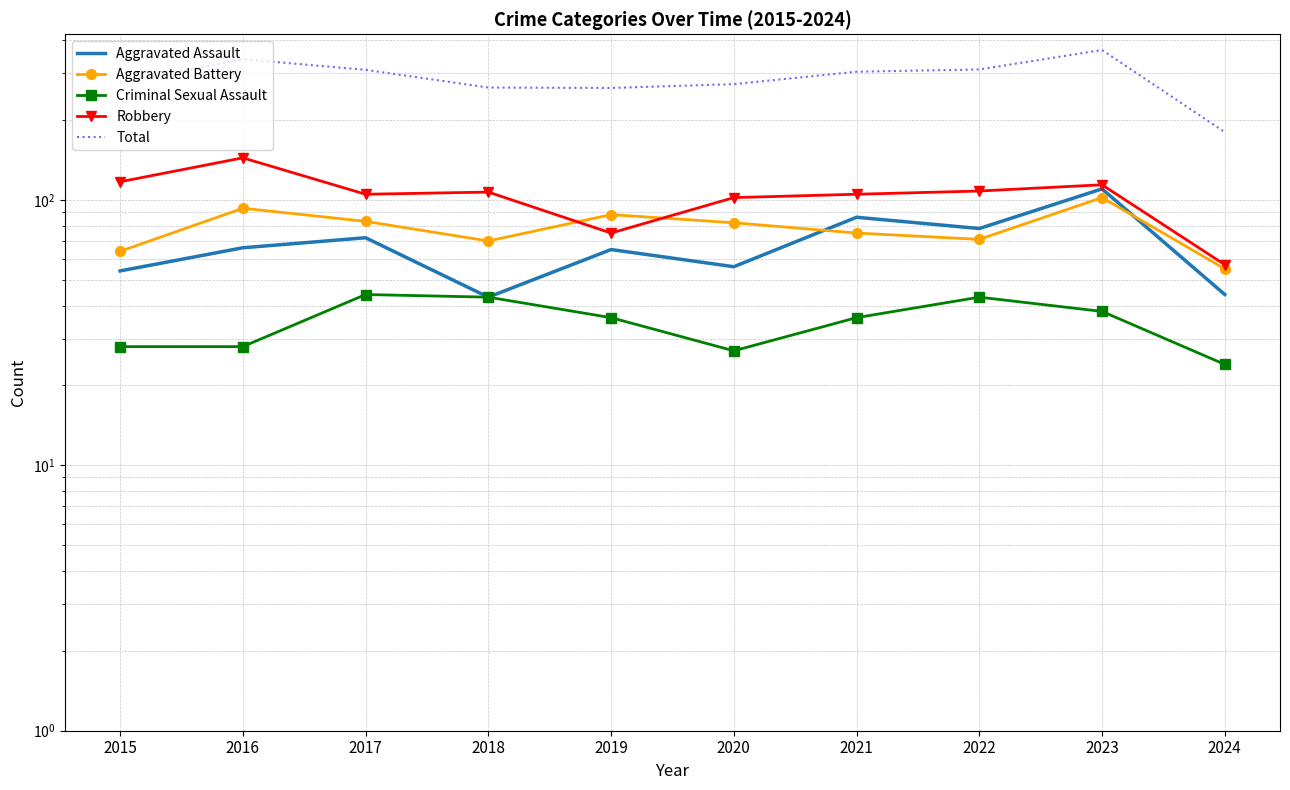

The Total series shows 452 at 2022. True or false?

False